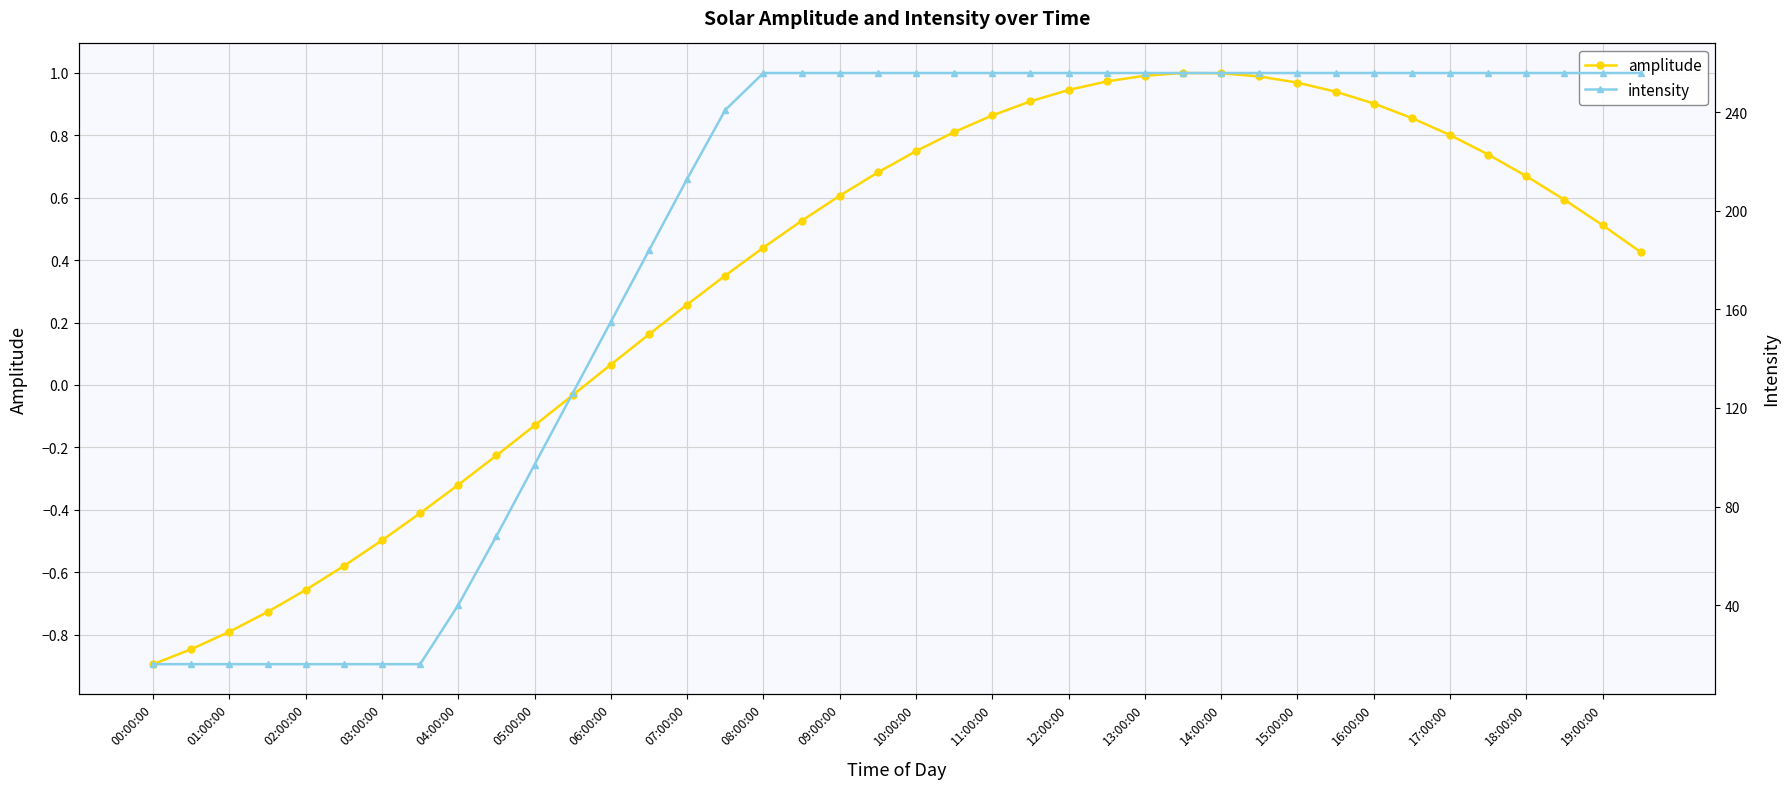

True or false: amplitude and intensity cross at least once.

False